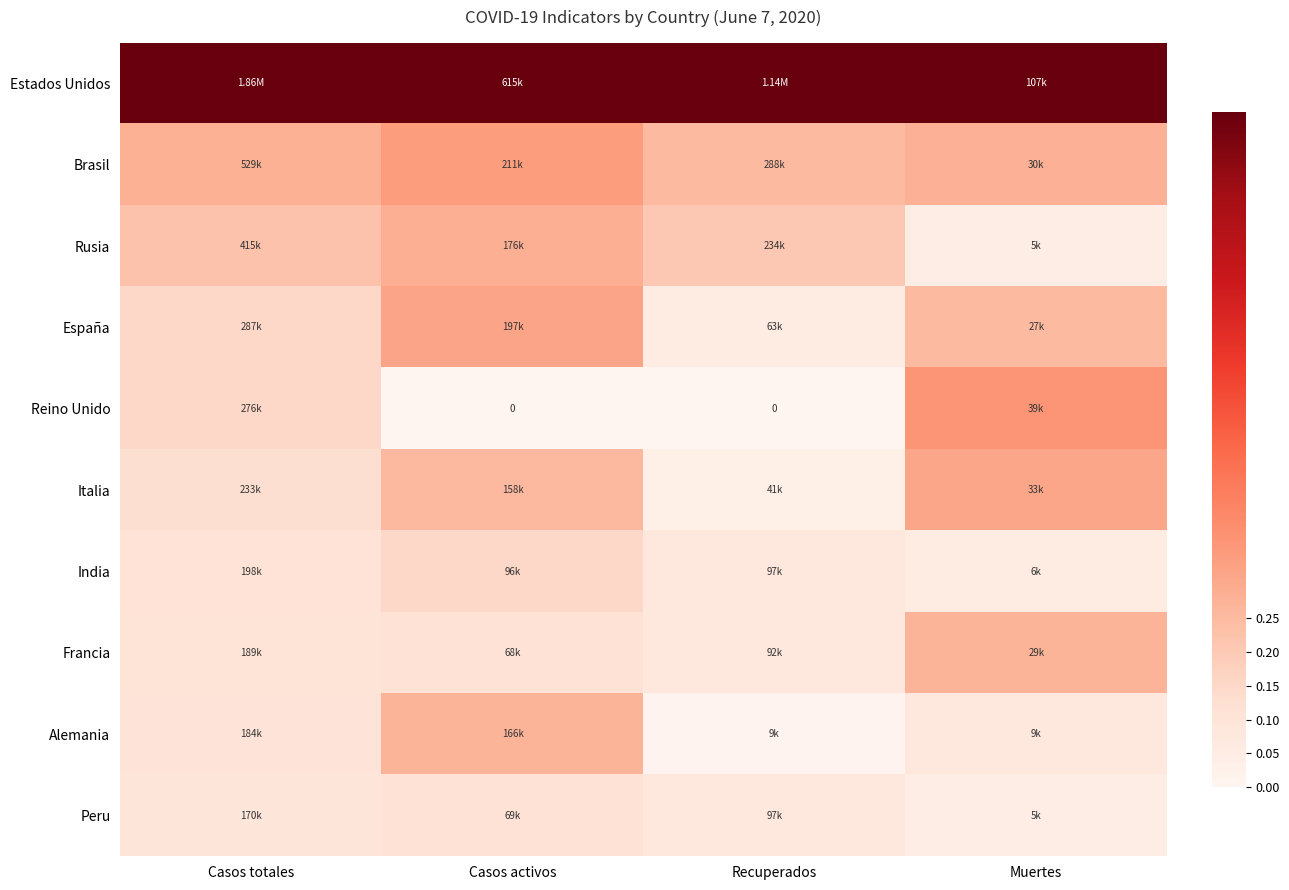

What is the average value of the Italia series?

0.2